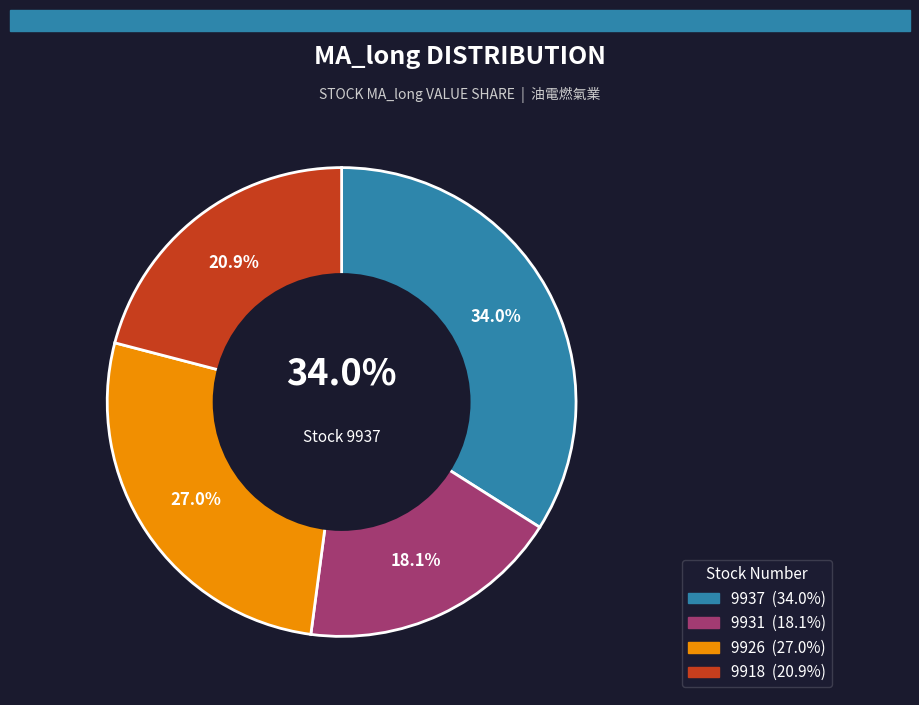

Which slice is the smallest?

9931